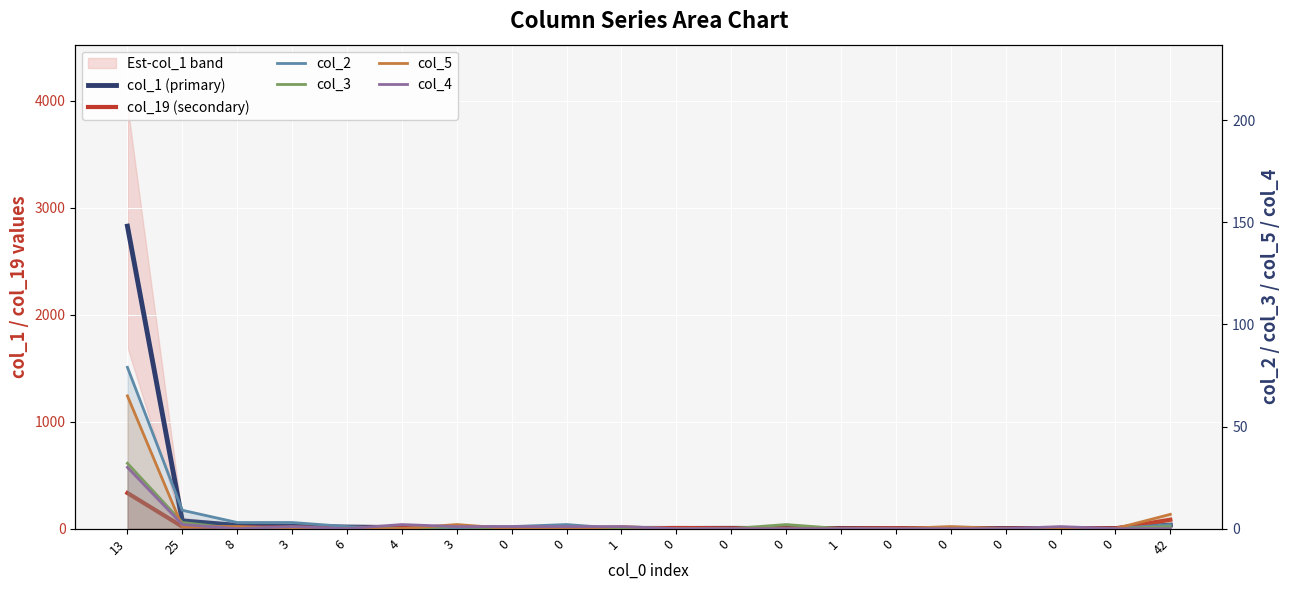

True or false: col_1 (primary) and col_2 cross at least once.

False